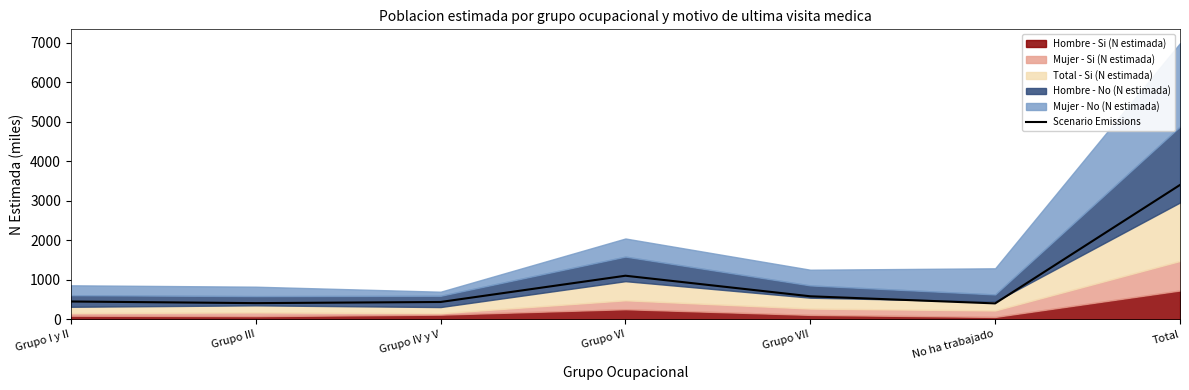

At which category does the chart reach its minimum across all series?

No ha trabajado